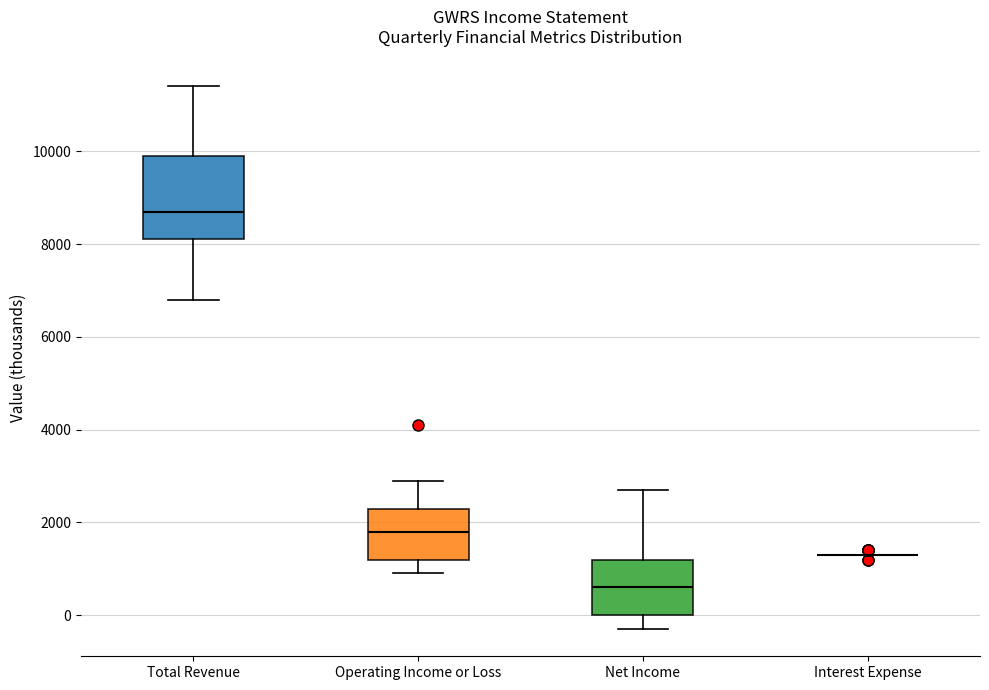

Comparing the boxes themselves (not the whiskers), which one is the tallest?

Total Revenue